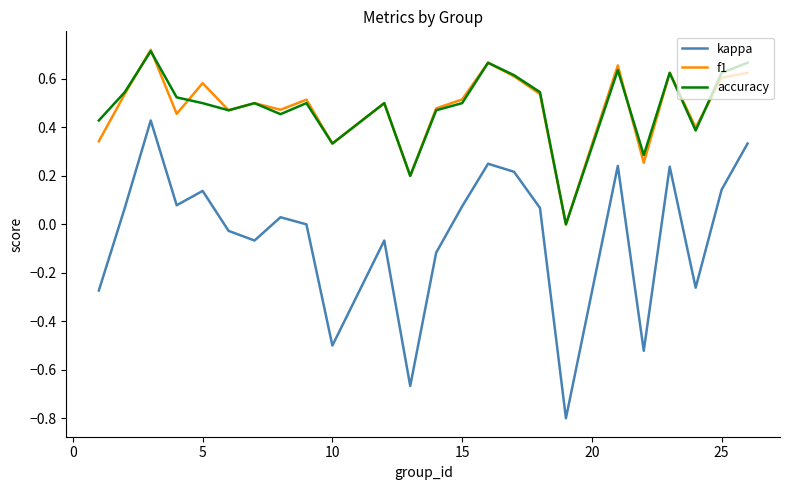

True or false: accuracy and kappa intersect in this chart.

False